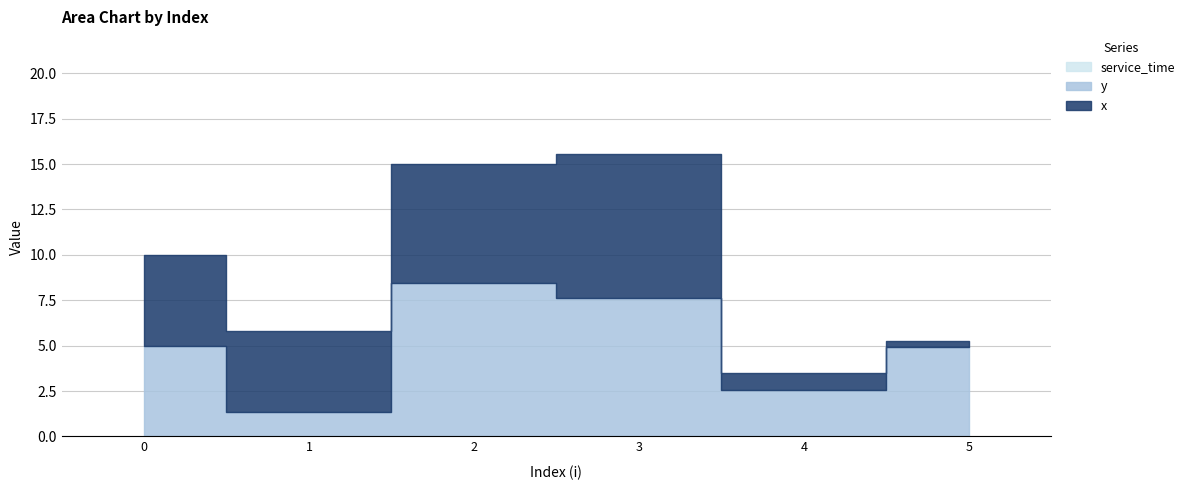

Reading left to right, list all the values displayed in this chart.

x: 0=5.0	1=4.5	2=6.5	3=7.9	4=0.9	5=0.3
y: 0=5.0	1=1.3	2=8.5	3=7.6	4=2.5	5=5.0
service_time: 0=0.0	1=0.0	2=0.0	3=0.0	4=0.0	5=0.0